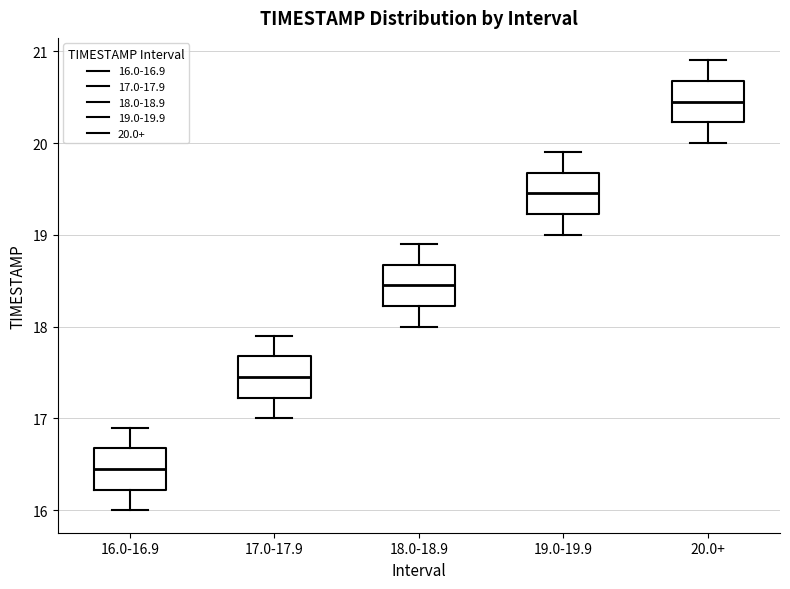

Where does the median line of the box for 19.0-19.9 sit on the y-axis? The values are not printed on the chart, so give them approximately, as read against the axis.

19.5